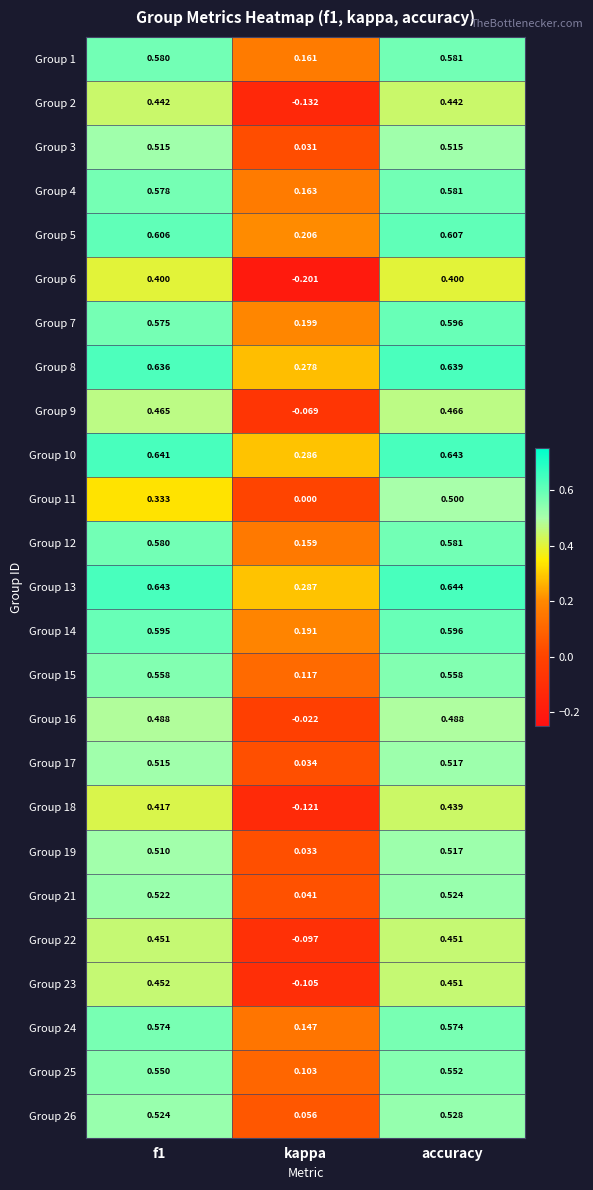

Where is Group 16 nearest to the value 0?

kappa